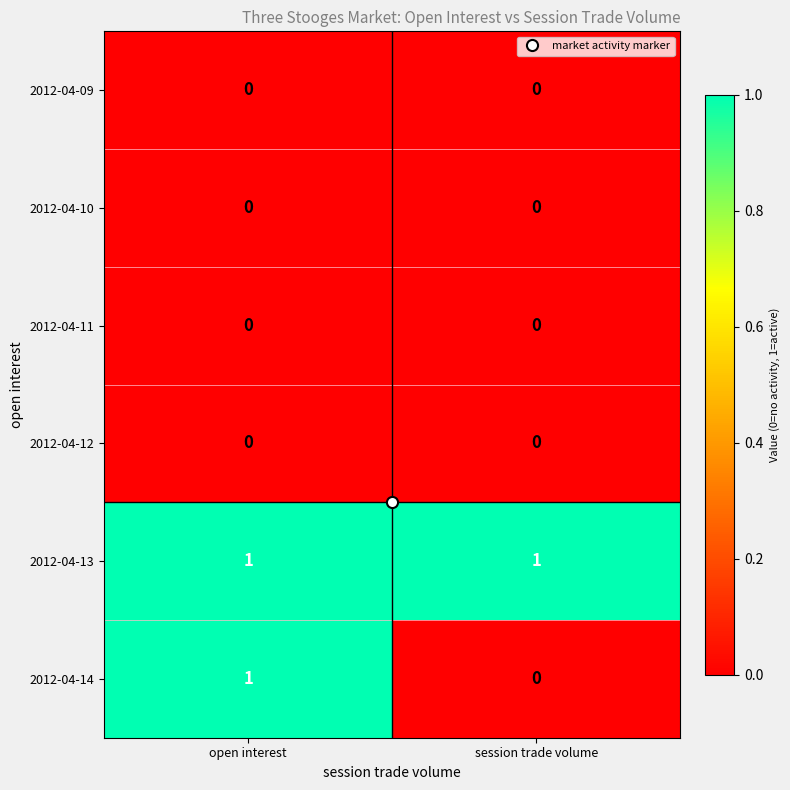

Which series has the largest total across all categories?

2012-04-13